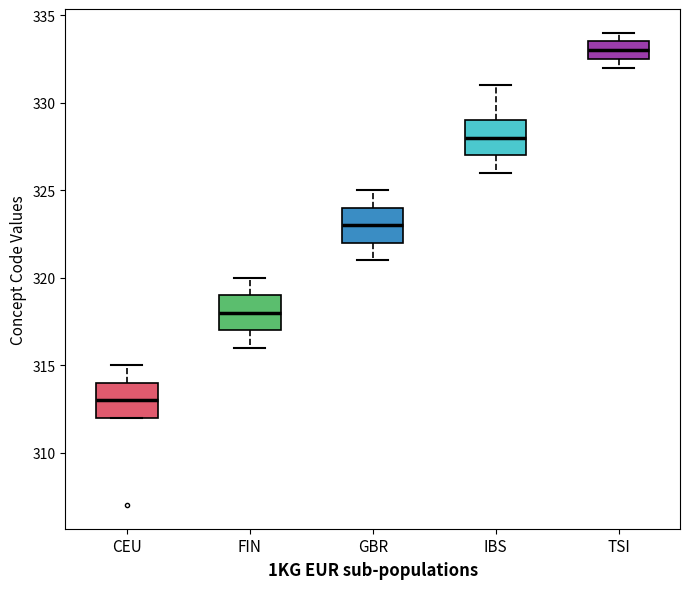

Reading left to right, read every box against the y-axis: the position of its median line, the range the box covers, and the ends of its whiskers. The values are not printed on the chart, so give them approximately, as read against the axis.

CEU: median 313.0, box 312.0 to 314.0, whiskers 312.0 to 315.0
FIN: median 318.0, box 317.0 to 319.0, whiskers 316.0 to 320.0
GBR: median 323.0, box 322.0 to 324.0, whiskers 321.0 to 325.0
IBS: median 328.0, box 327.0 to 329.0, whiskers 326.0 to 331.0
TSI: median 333.0, box 332.5 to 333.5, whiskers 332.0 to 334.0